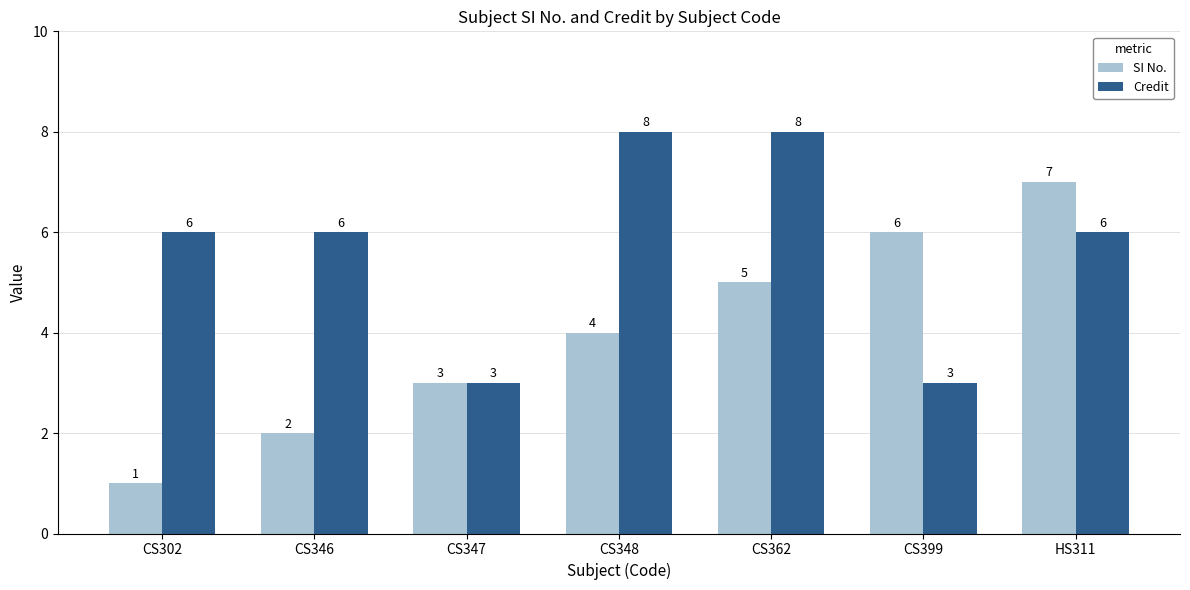

What position from the right is CS399?

2